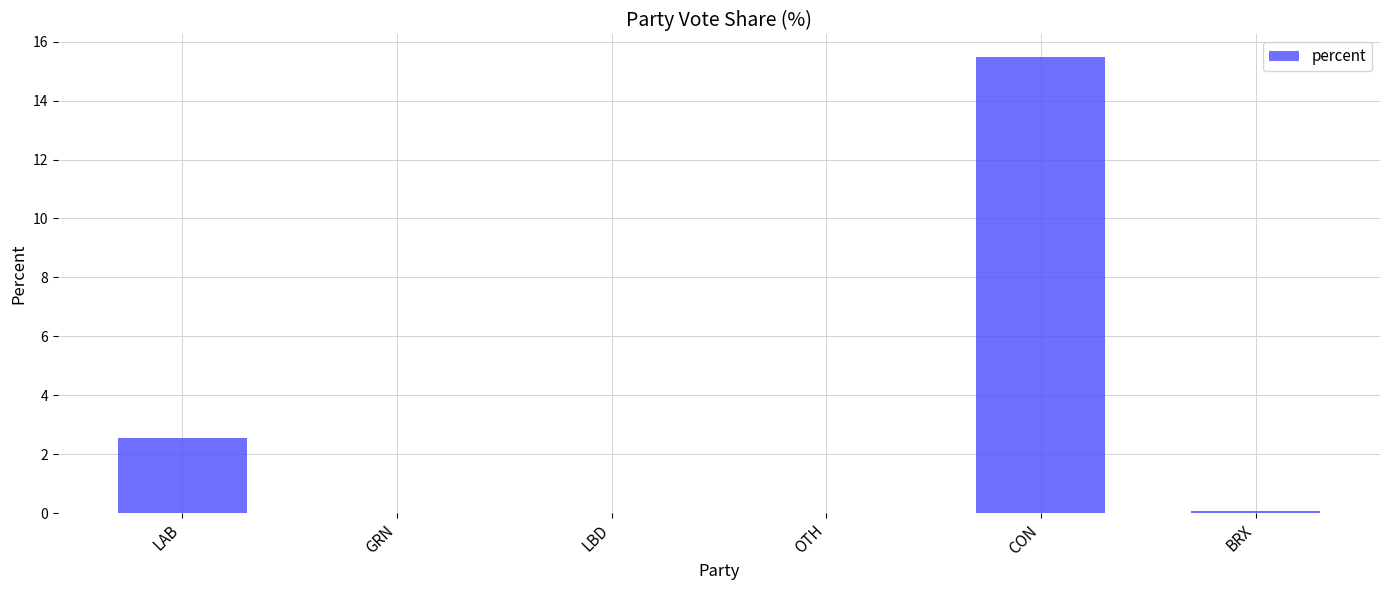

What is the sum of all values?

18.1